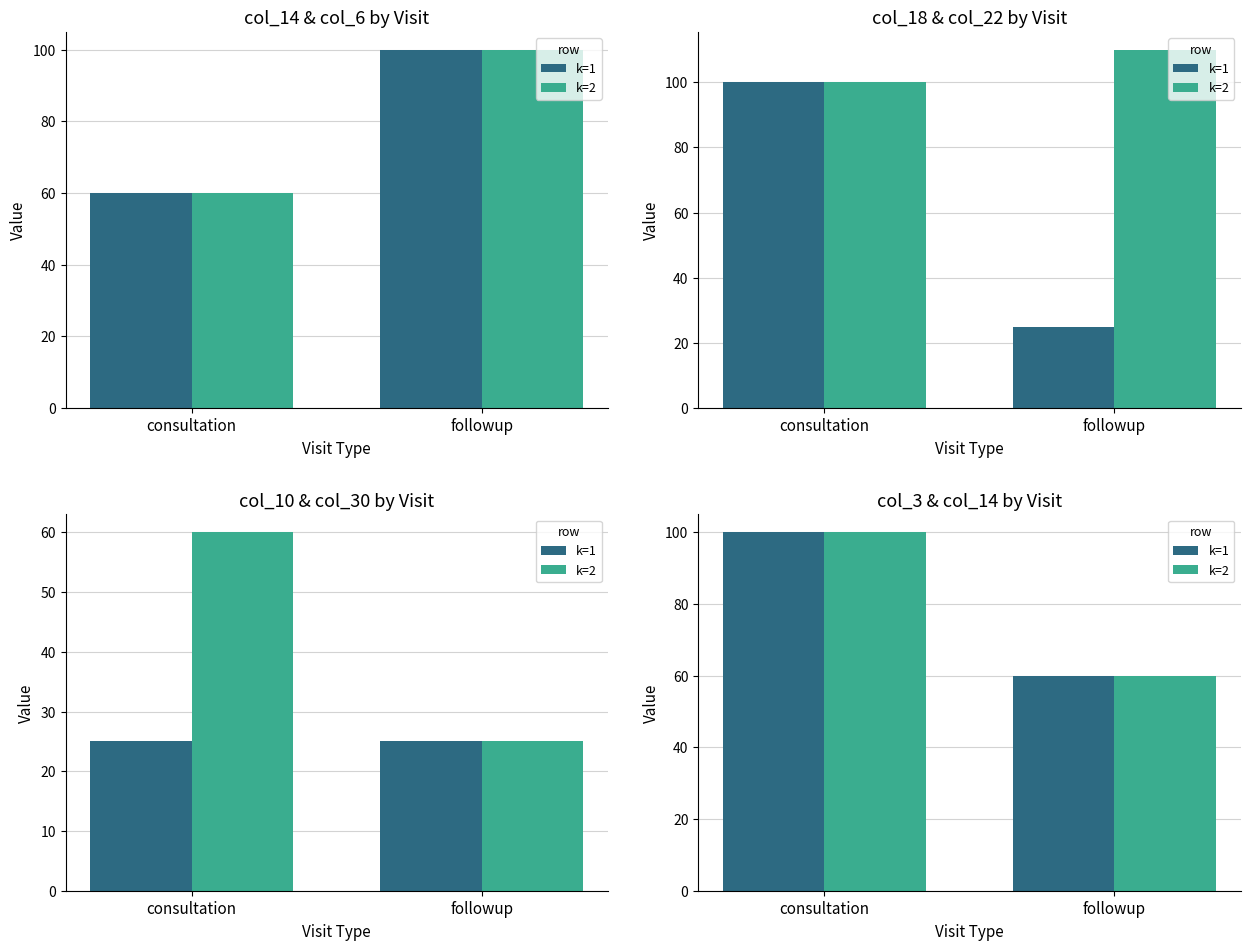

How many k=1 values are between 60 and 100?

2